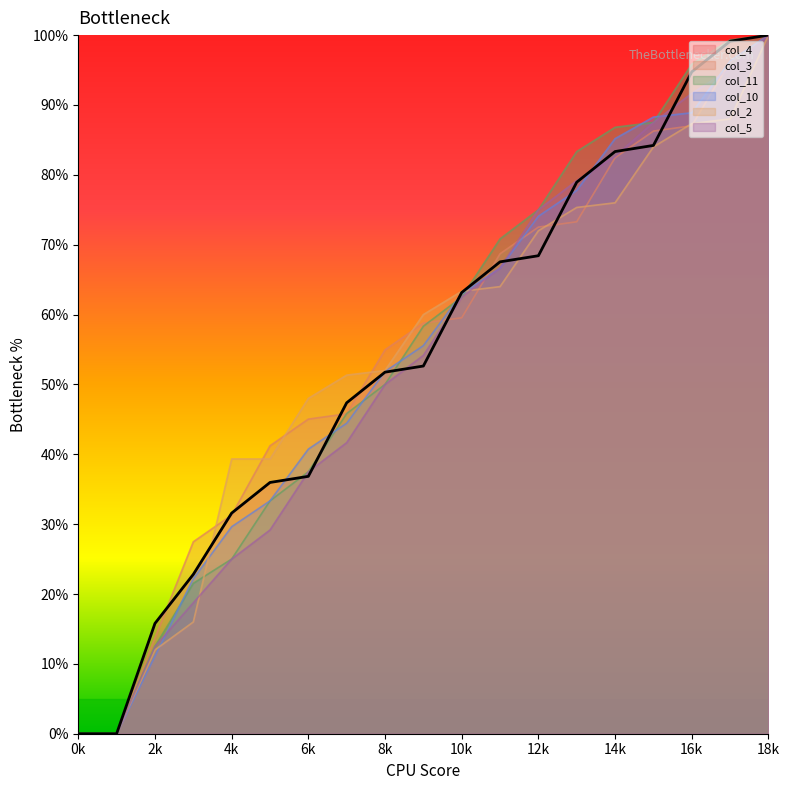

What are all the series names shown in the legend?

col_4, col_3, col_11, col_10, col_2, col_5